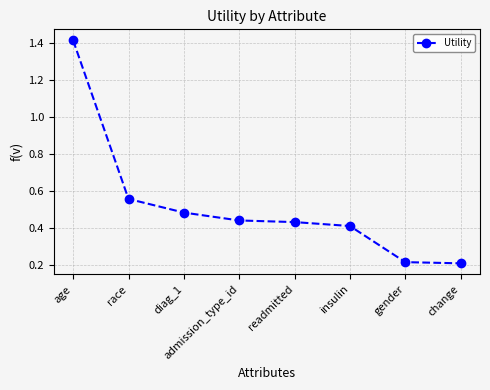

Does the chart have visible grid lines?

Yes